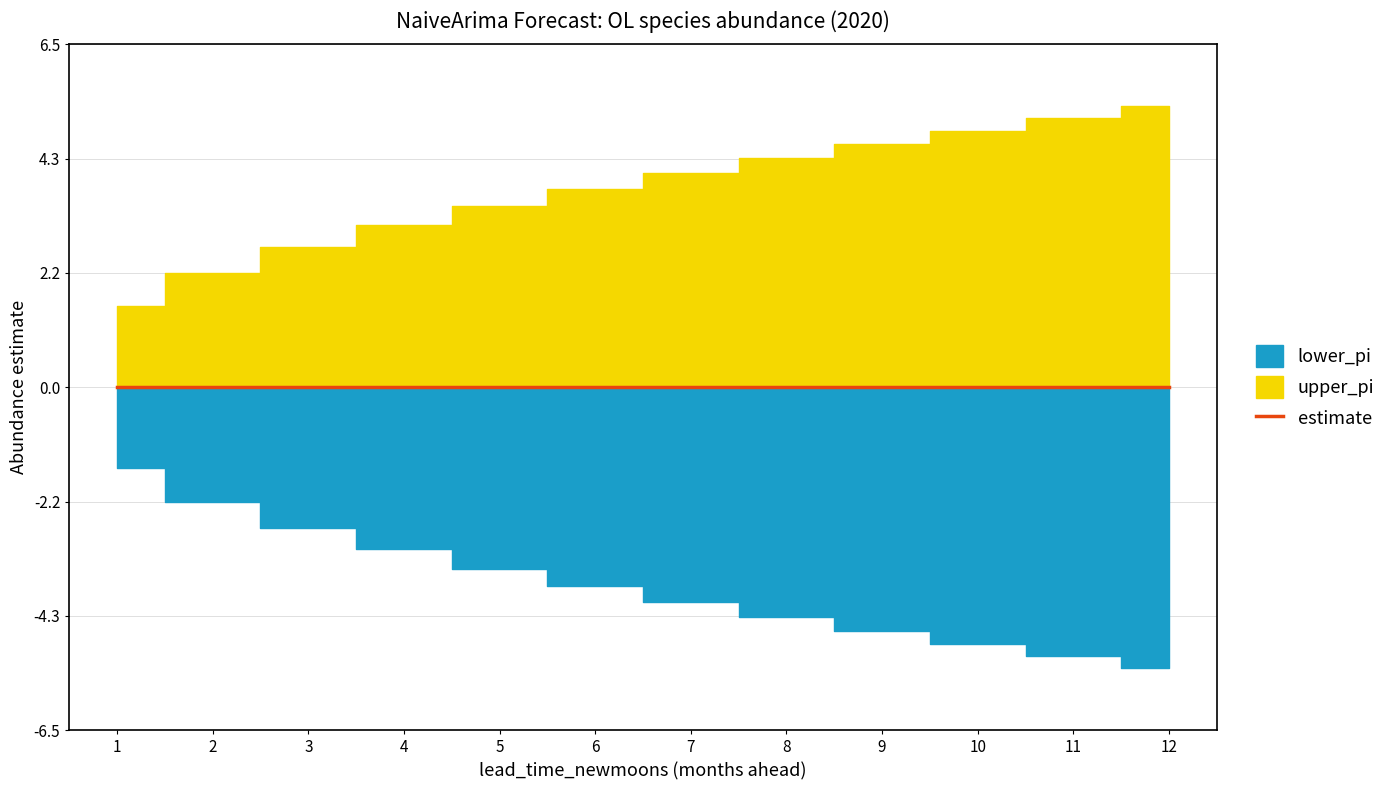

At which category is the sum across all series the highest?

12